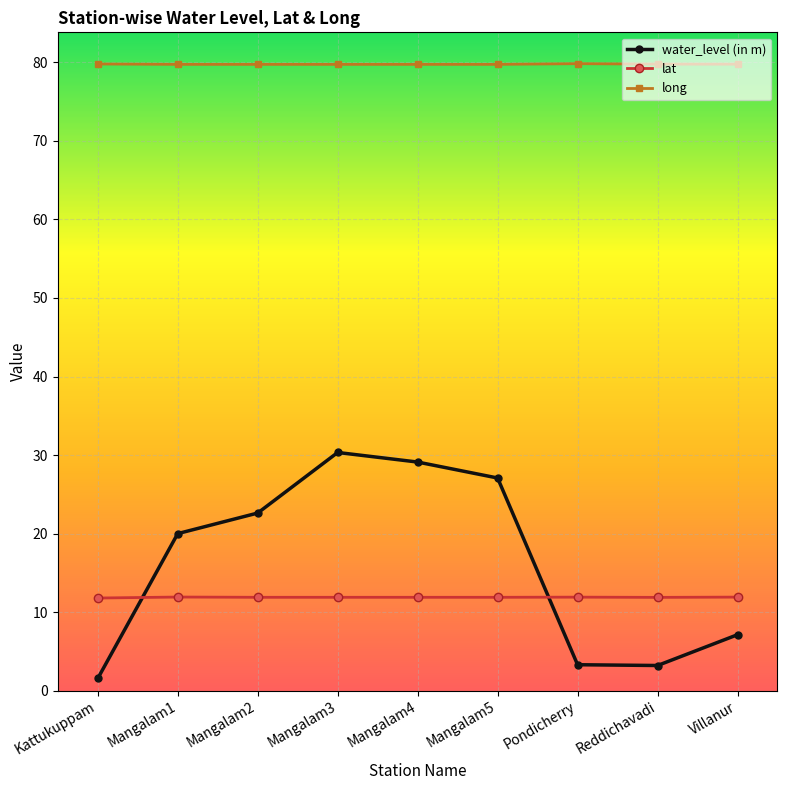

Read the long value at Mangalam4.

79.7